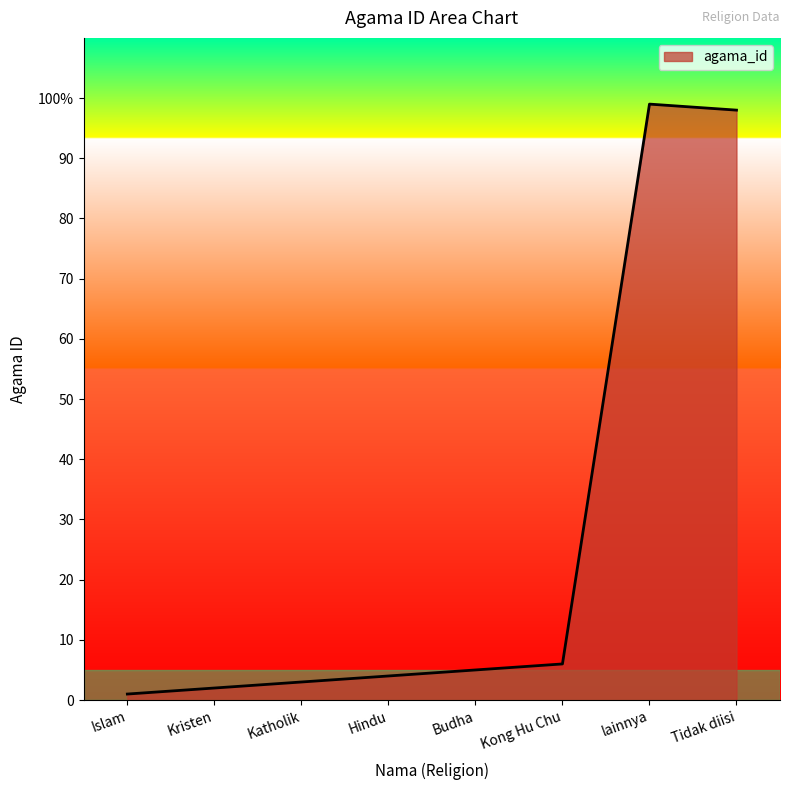

Is this an area chart (filled region under the line)?

Yes